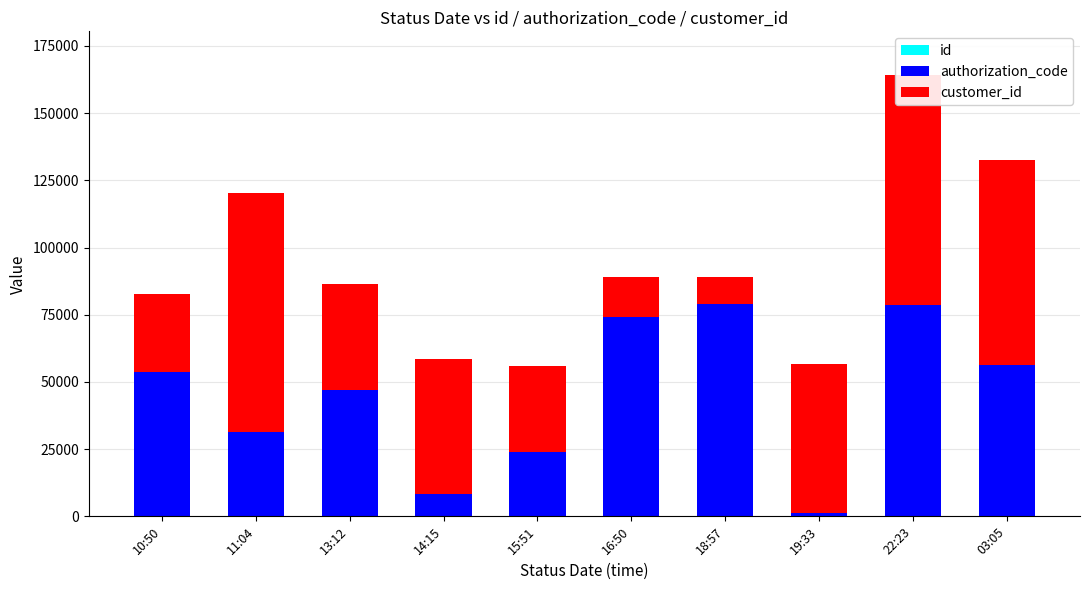

Count the number of categories in the chart.

10